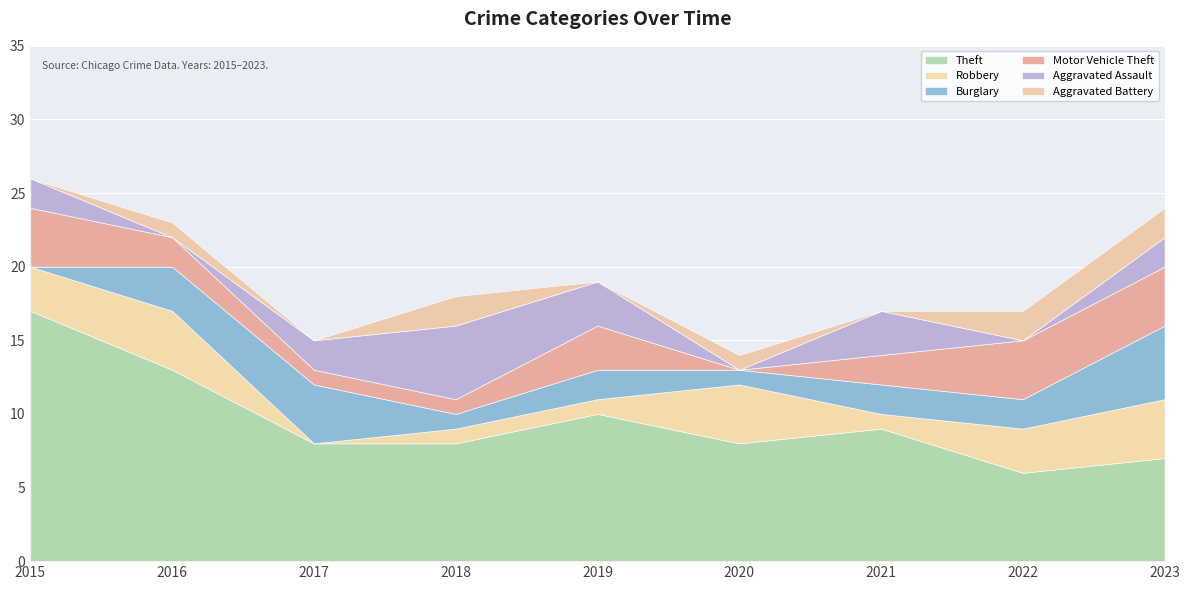

Which series has the widest spread of values?

Theft